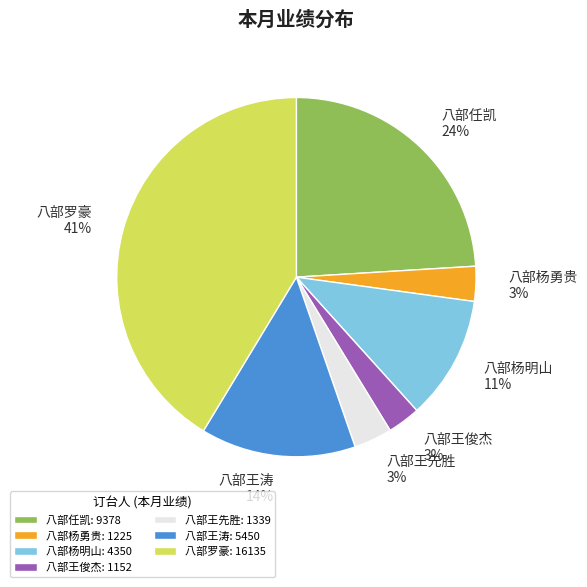

True or false: 八部罗豪 accounts for 41% of the total.

True